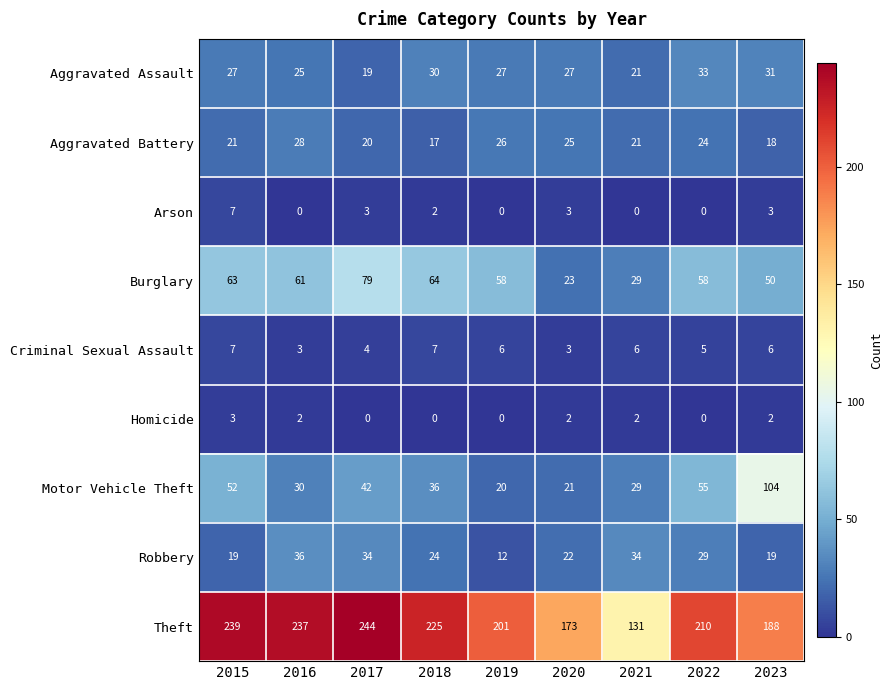

Count the number of data series in this chart.

9